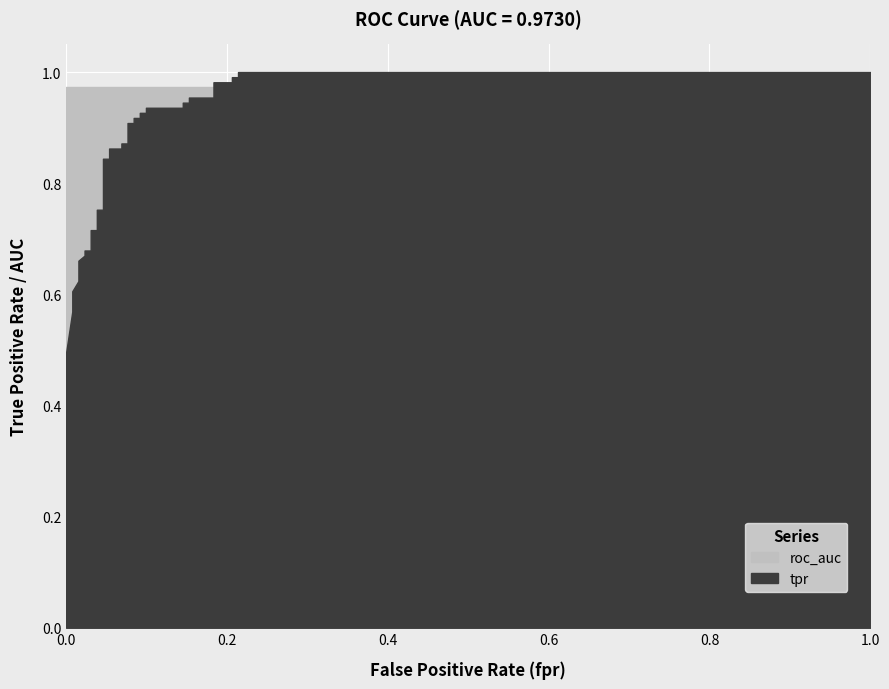

What is the approximate value of tpr at 22?

0.9